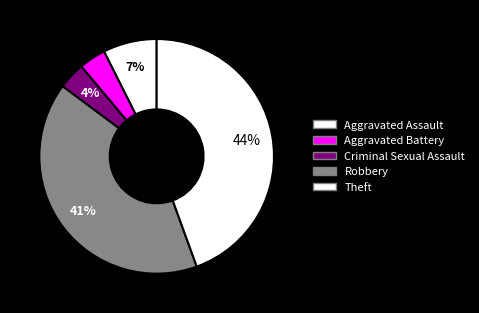

Count the number of slices in the pie.

5